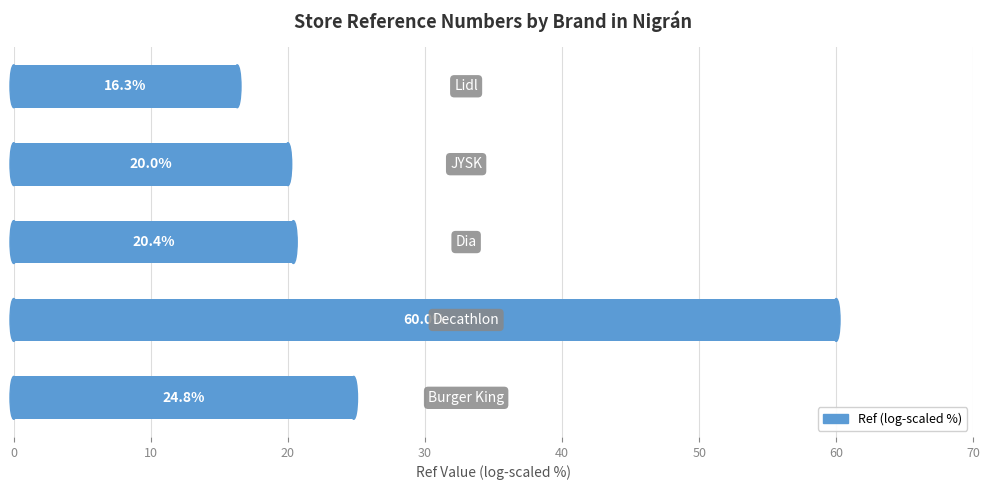

What is the maximum value shown in the chart?

60.0